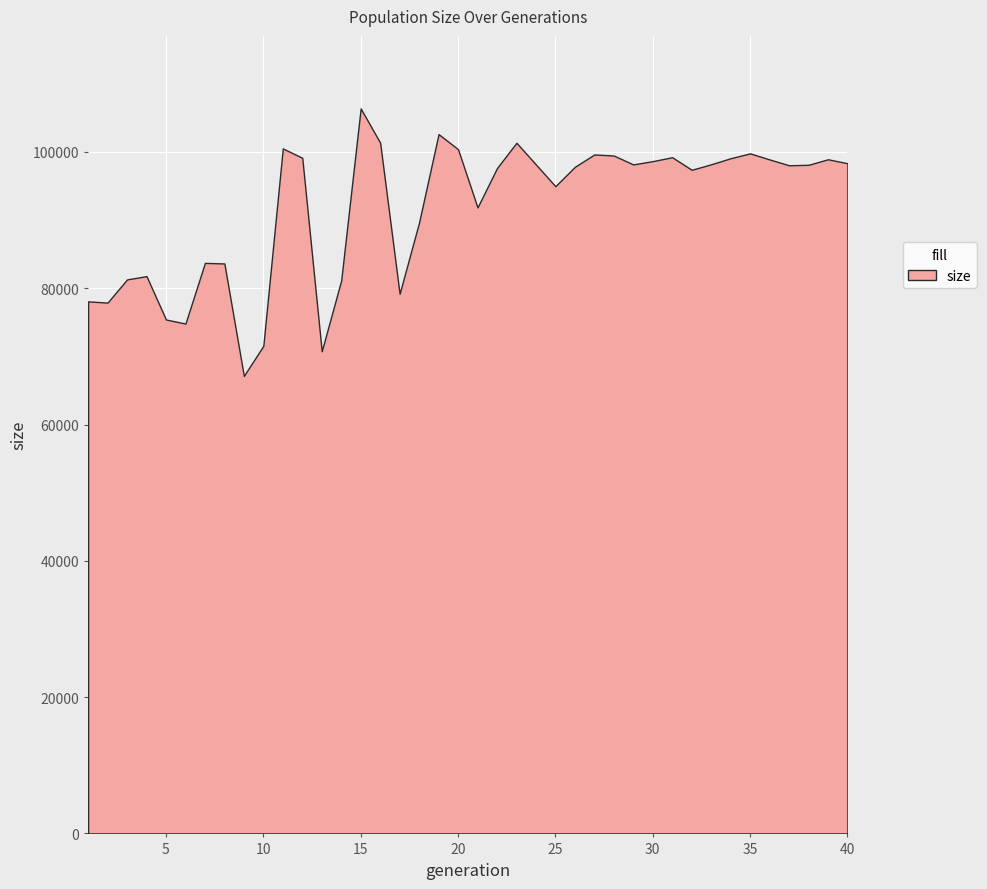

True or false: the data shows 99138 at 12.

True